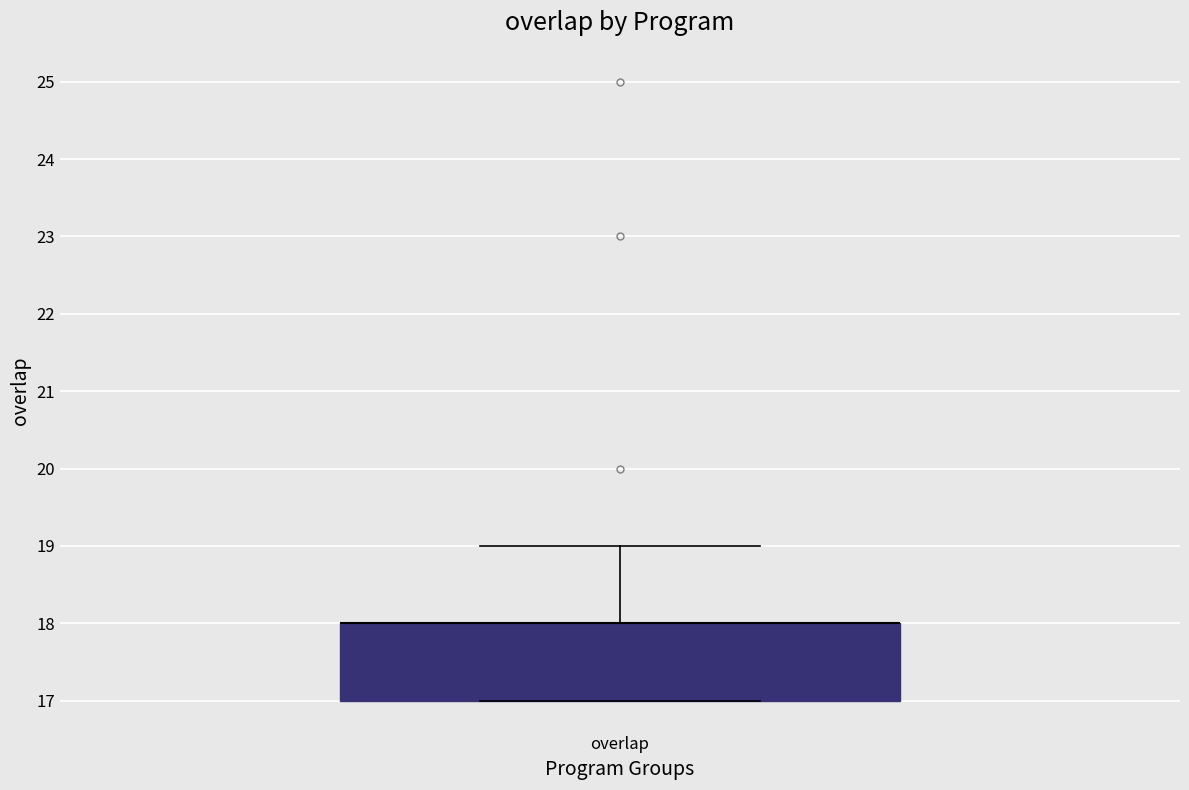

Transcribe this box plot: give where the median line is, the range the box spans, and where the two whiskers end, as read against the y-axis. The values are not printed on the chart, so give them approximately, as read against the axis.

median 18 (drawn on the box's upper edge), box 17 to 18, whiskers 17 to 19